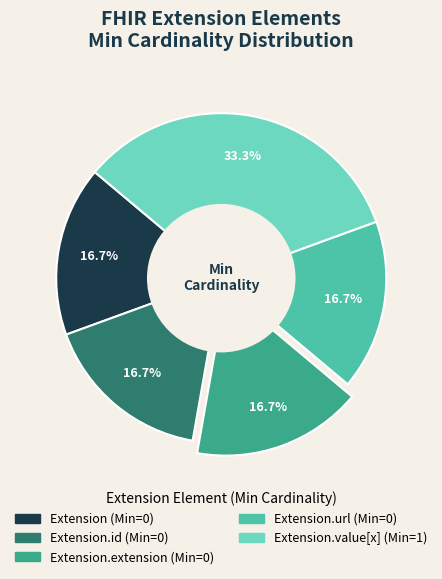

Is there a majority slice in this chart?

No